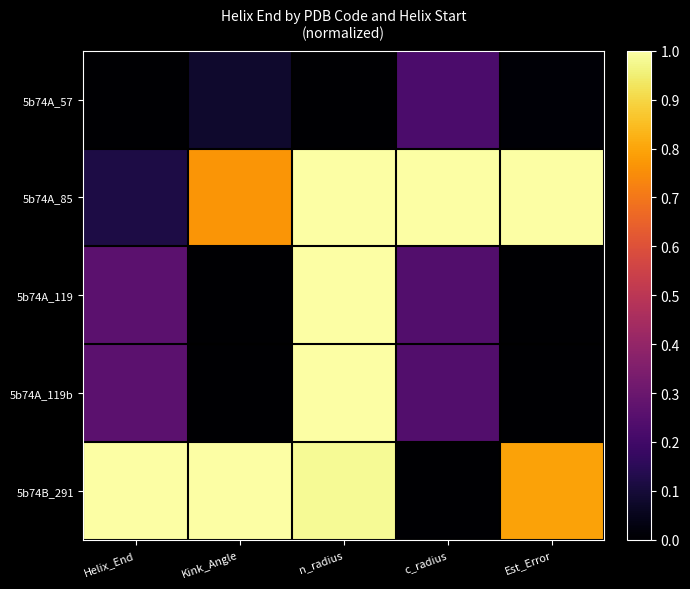

Reading left to right, list all the values displayed in this chart.

5b74A_57: Helix_End=0.0	Kink_Angle=0.1	n_radius=0.0	c_radius=0.2	Est_Error=0.0
5b74A_85: Helix_End=0.1	Kink_Angle=0.8	n_radius=1.0	c_radius=1.0	Est_Error=1.0
5b74A_119: Helix_End=0.3	Kink_Angle=0.0	n_radius=1.0	c_radius=0.2	Est_Error=0.0
5b74A_119b: Helix_End=0.3	Kink_Angle=0.0	n_radius=1.0	c_radius=0.2	Est_Error=0.0
5b74B_291: Helix_End=1.0	Kink_Angle=1.0	n_radius=1.0	c_radius=0.0	Est_Error=0.8